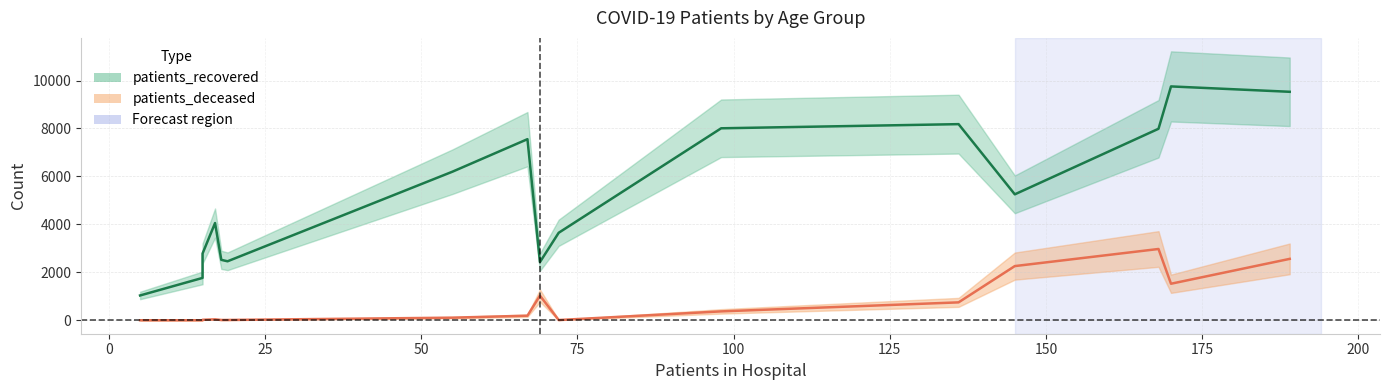

What is the average value of the patients_deceased_line series?

743